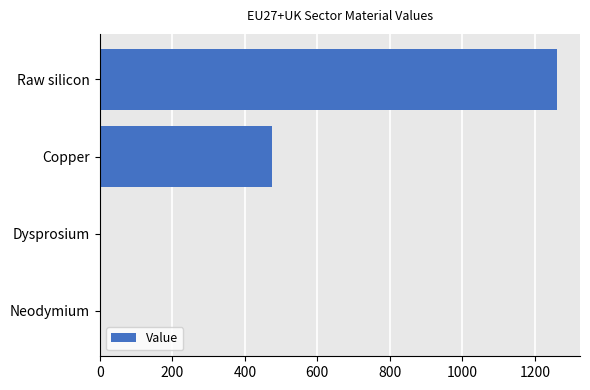

How many series are shown in this chart?

1